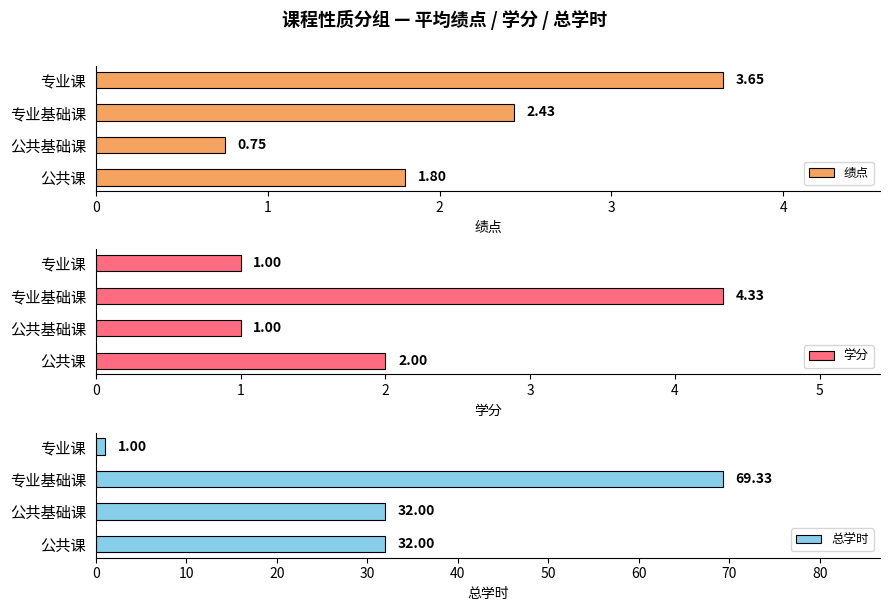

What are all the series names shown in the legend?

绩点, 学分, 总学时